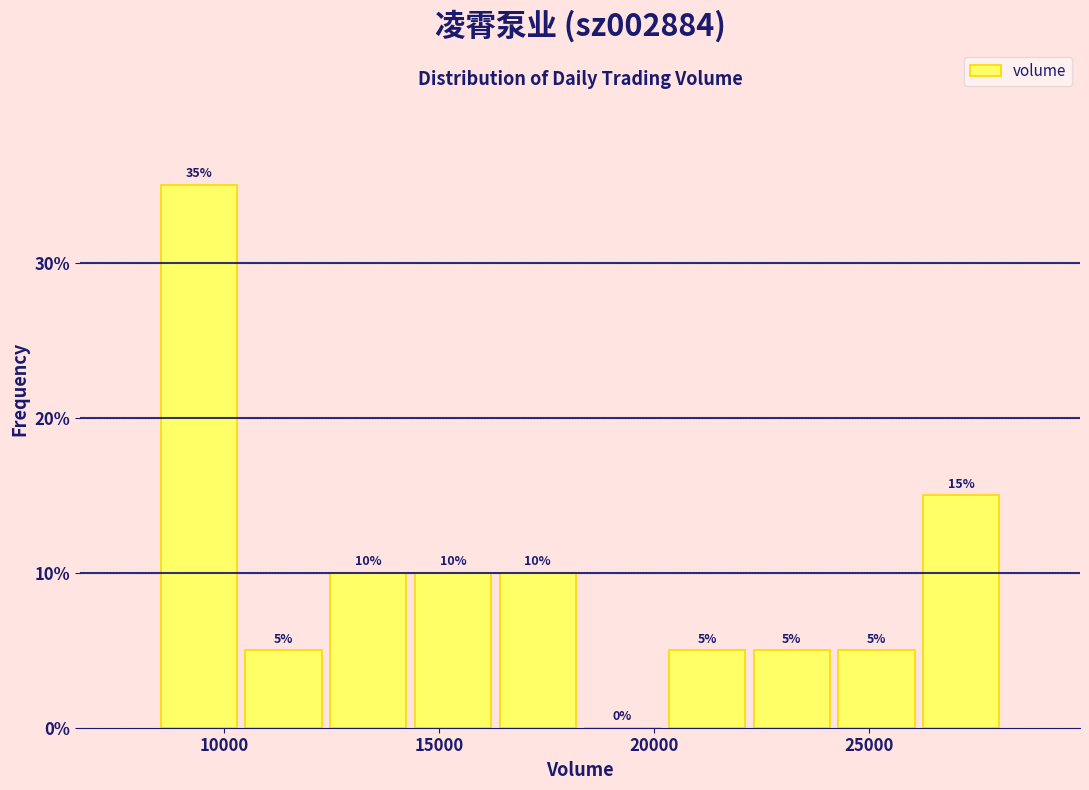

Around what value on the x-axis is the tallest bar? Give the approximate position of its centre, as read against the axis.

9500